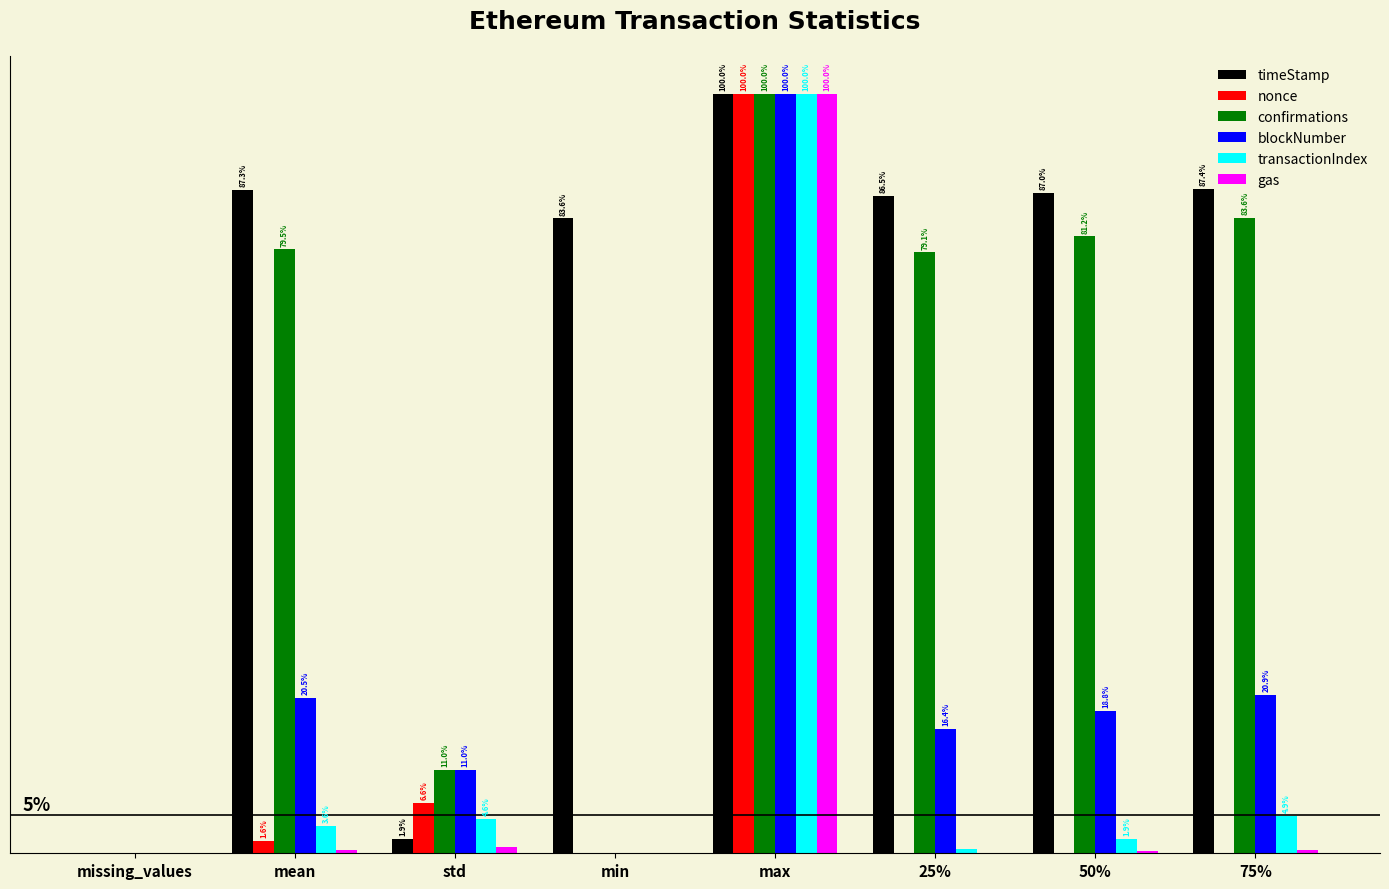

Reading right to left, what are all the values shown in this chart?

timeStamp: 75%=0.9	50%=0.9	25%=0.9	max=1.0	min=0.8	std=0.0	mean=0.9	missing_values=0.0
nonce: 75%=0.0	50%=0.0	25%=0.0	max=1.0	min=0.0	std=0.1	mean=0.0	missing_values=0.0
confirmations: 75%=0.8	50%=0.8	25%=0.8	max=1.0	min=0.0	std=0.1	mean=0.8	missing_values=0.0
blockNumber: 75%=0.2	50%=0.2	25%=0.2	max=1.0	min=0.0	std=0.1	mean=0.2	missing_values=0.0
transactionIndex: 75%=0.0	50%=0.0	25%=0.0	max=1.0	min=0.0	std=0.0	mean=0.0	missing_values=0.0
gas: 75%=0.0	50%=0.0	25%=0.0	max=1.0	min=0.0	std=0.0	mean=0.0	missing_values=0.0